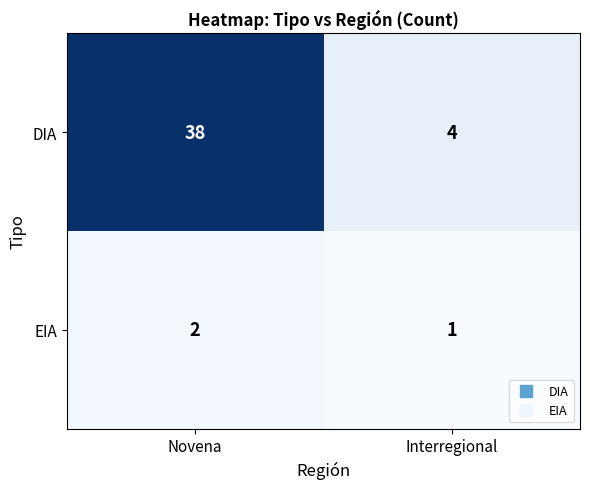

How many categories are shown in the chart?

2